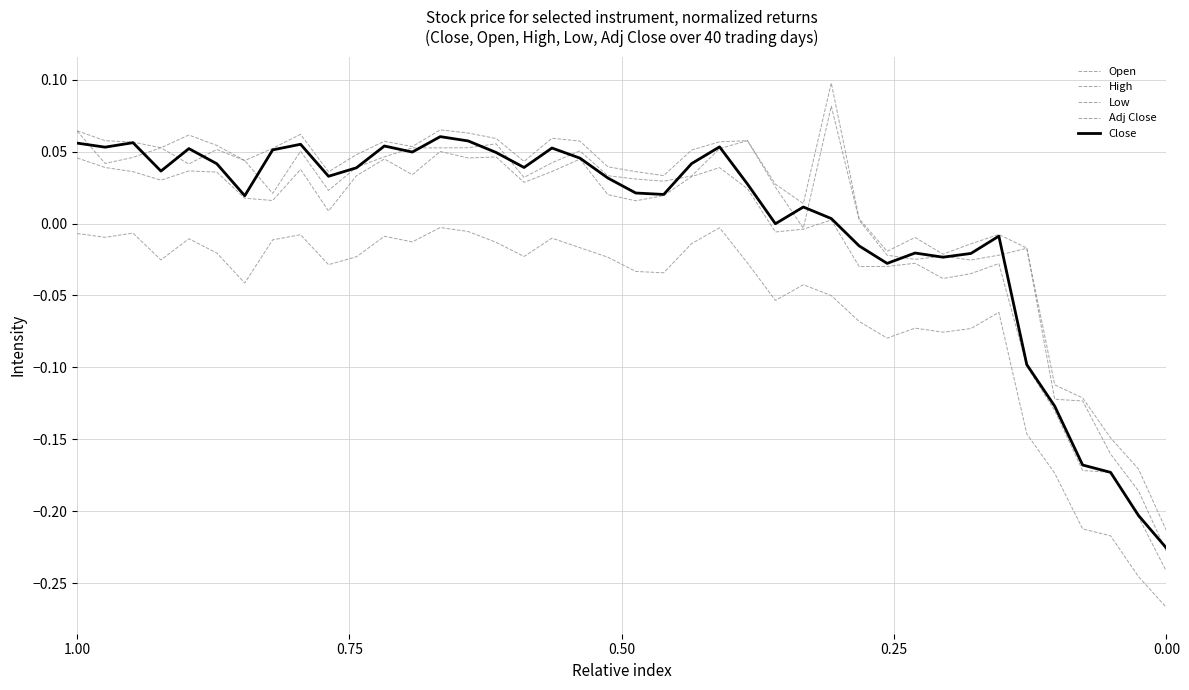

Does the chart display data point markers on the line(s)?

No